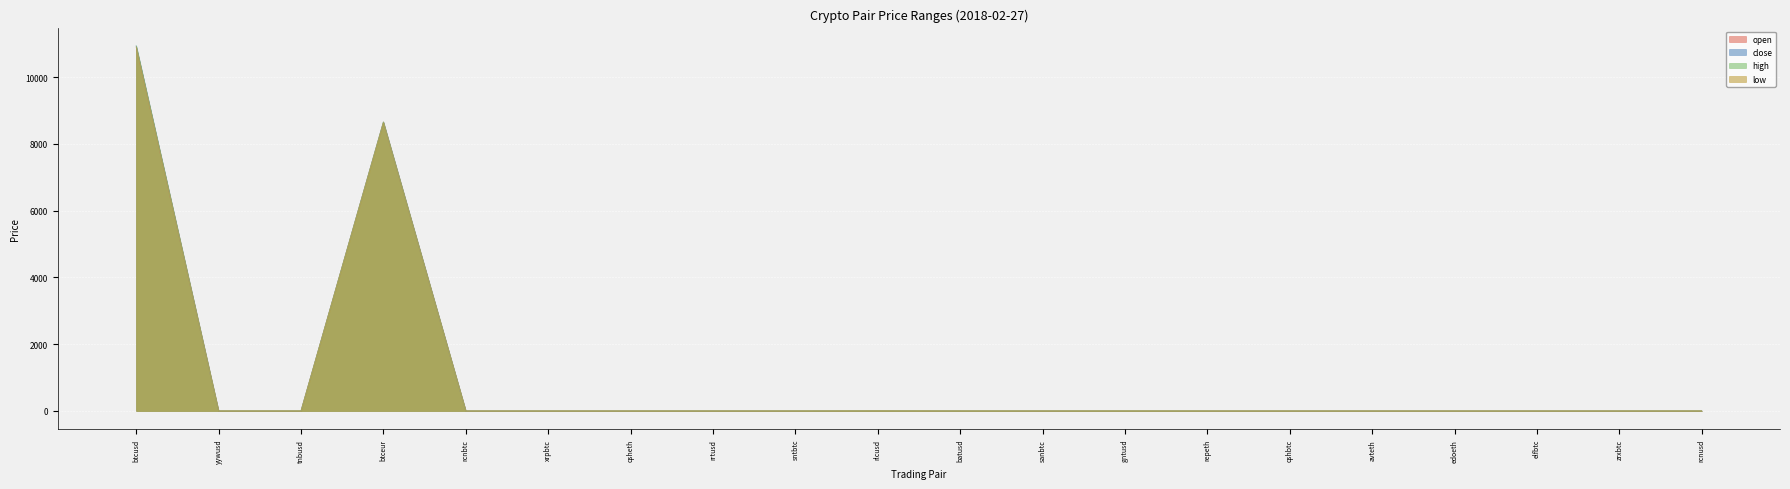

True or false: high and close intersect in this chart.

False